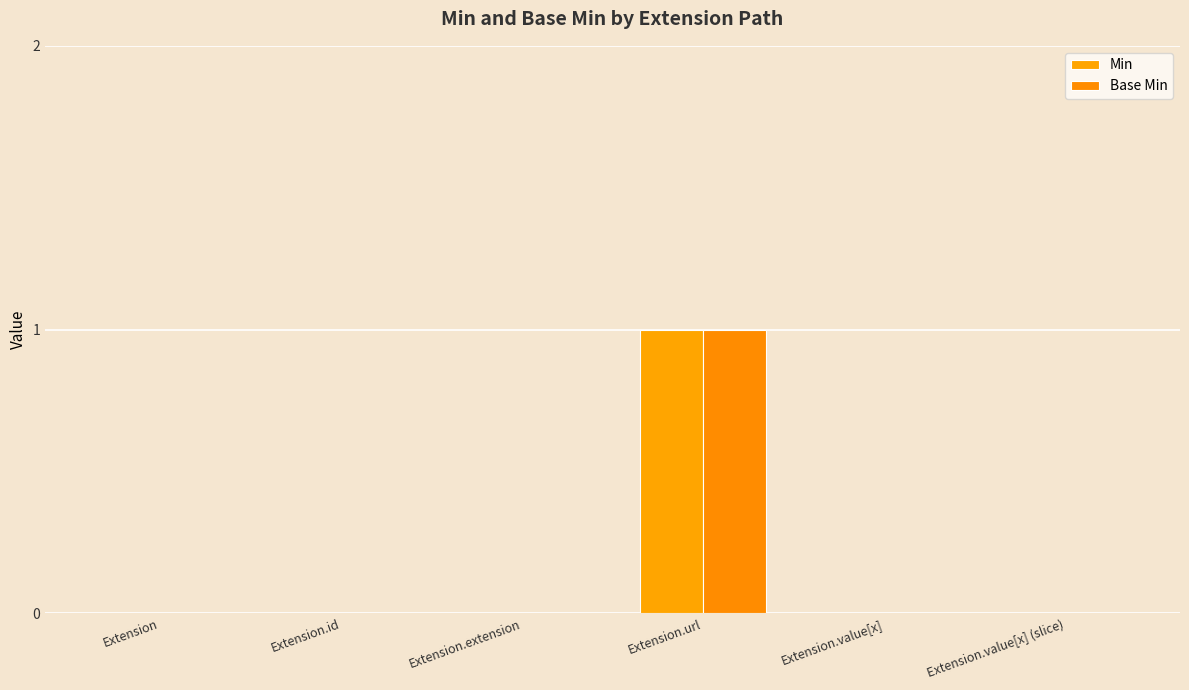

Is it true that Min equals 0 at Extension.id?

True